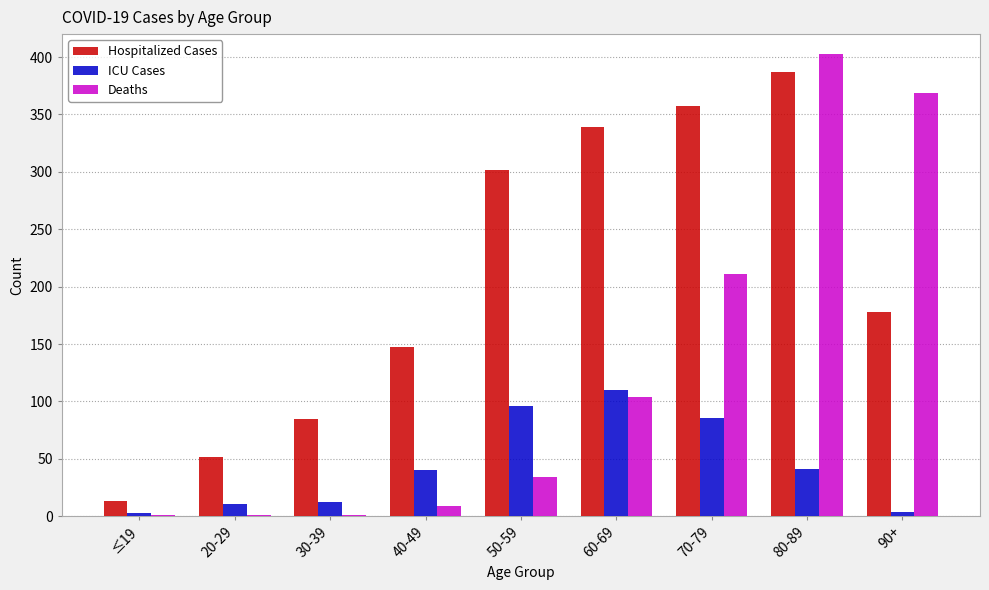

Where is Deaths nearest to the value 202?

70-79